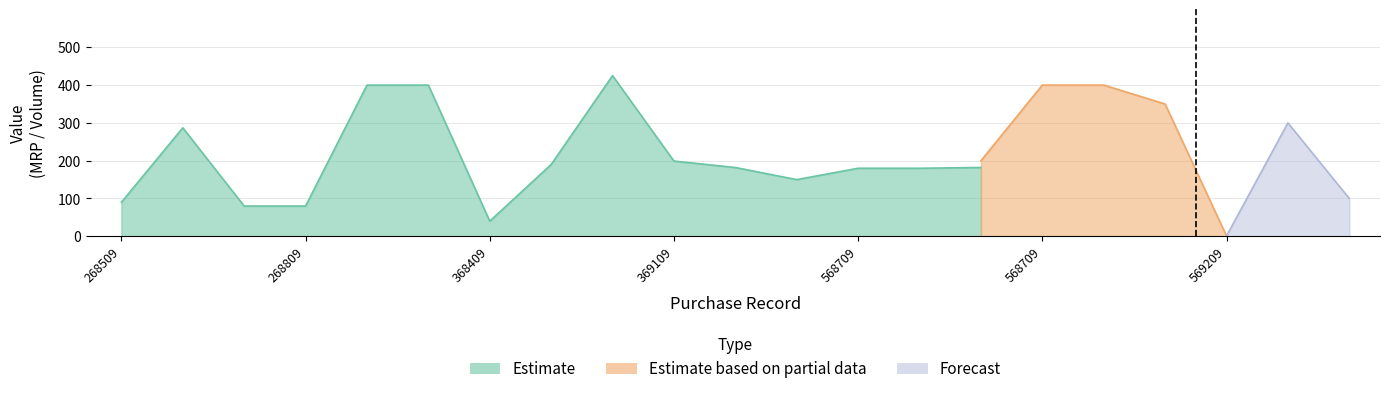

What is the difference between the Volume values at 180040568709 and 180040368409?

300